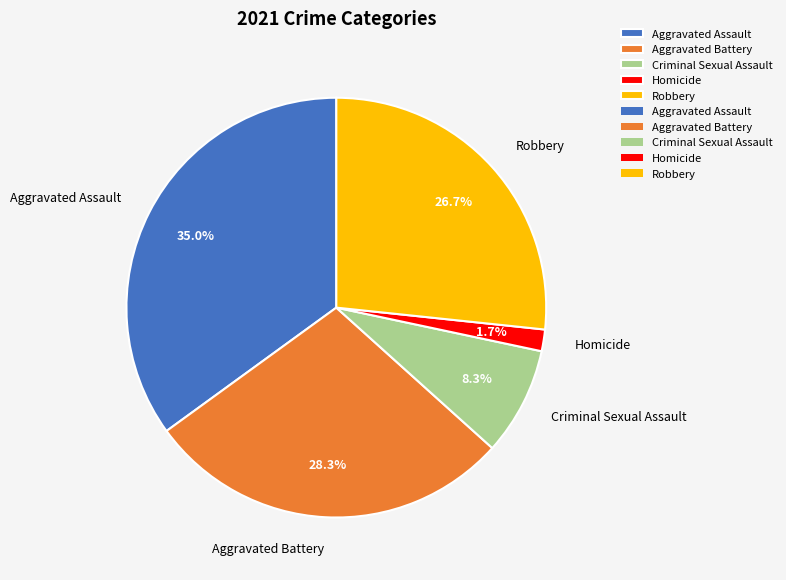

Is it true that Aggravated Battery is 39% of the pie?

False